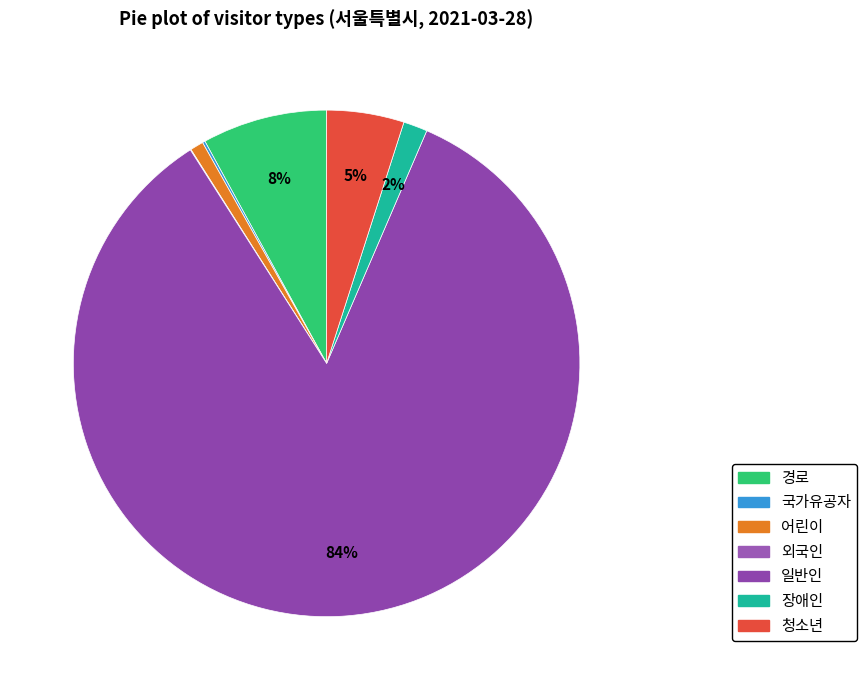

Is there a majority slice in this chart?

Yes